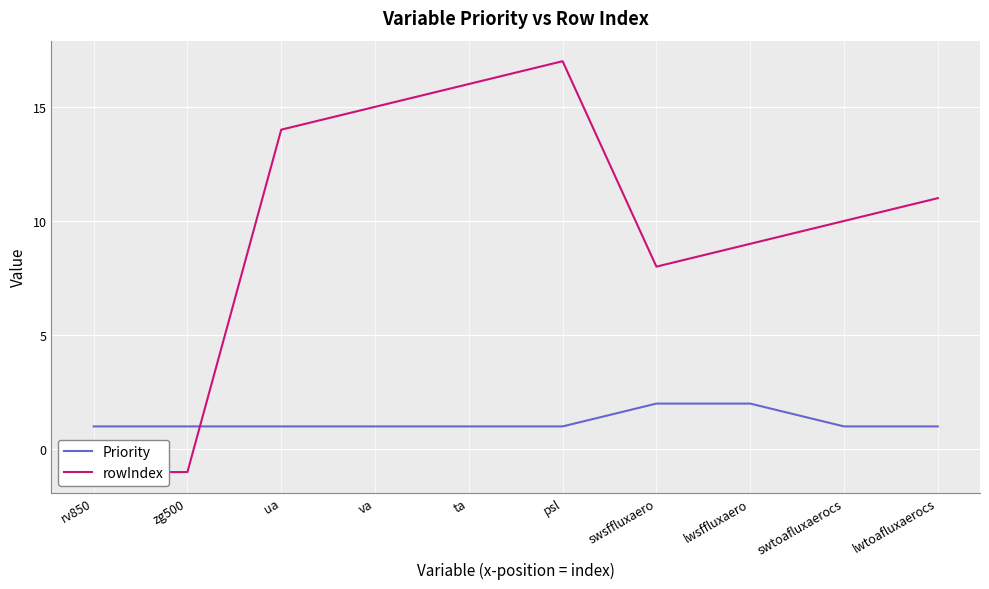

What are all the series names shown in the legend?

Priority, rowIndex